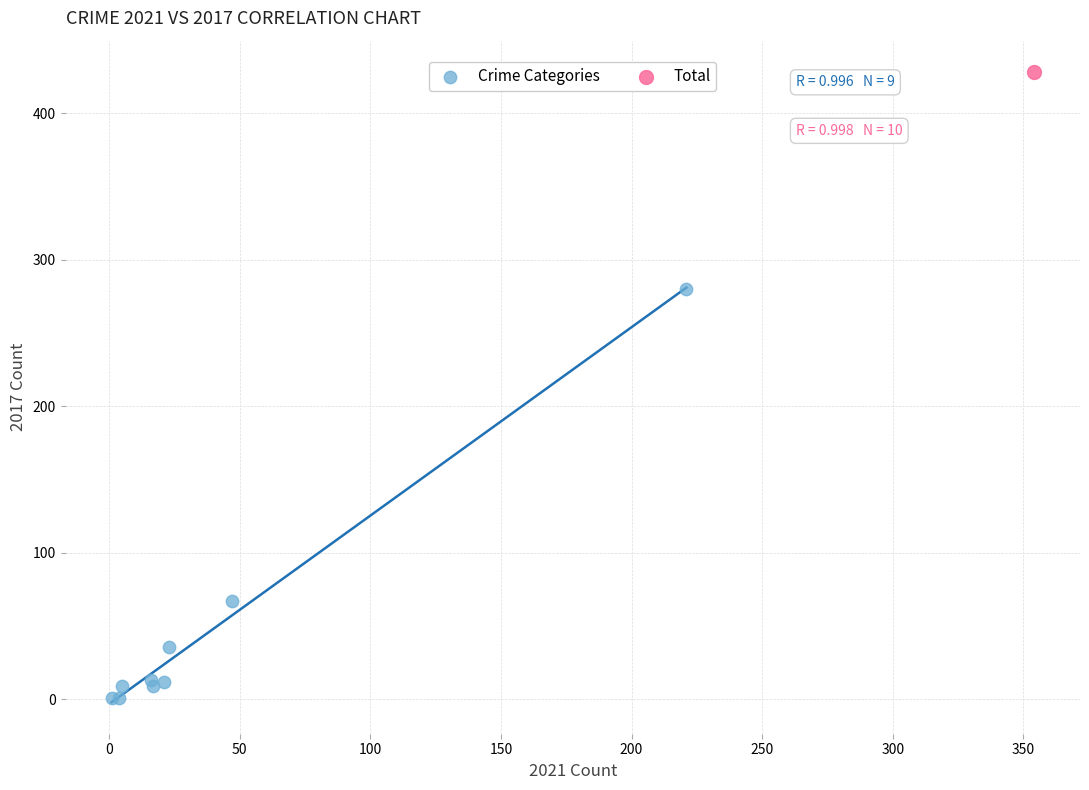

What are all the series names shown in the legend?

Crime Categories, Total